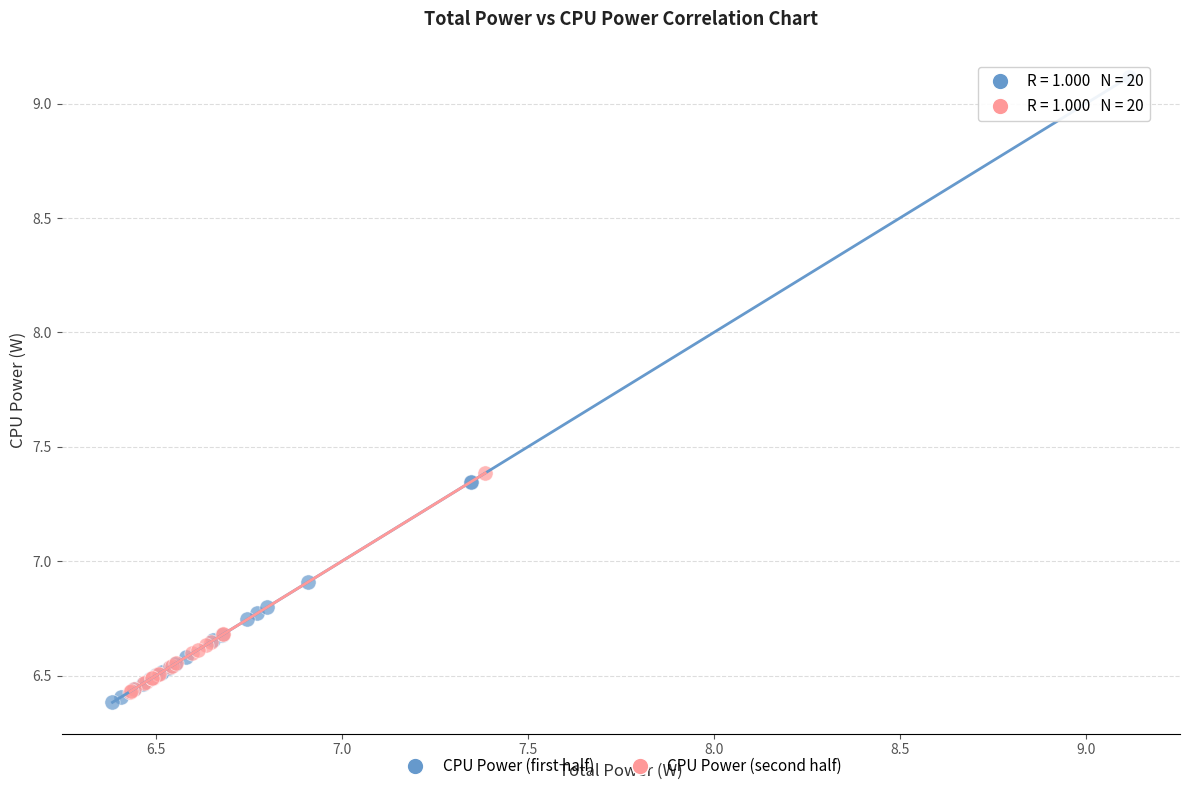

Which series reaches the maximum Y coordinate?

CPU Power (first half)